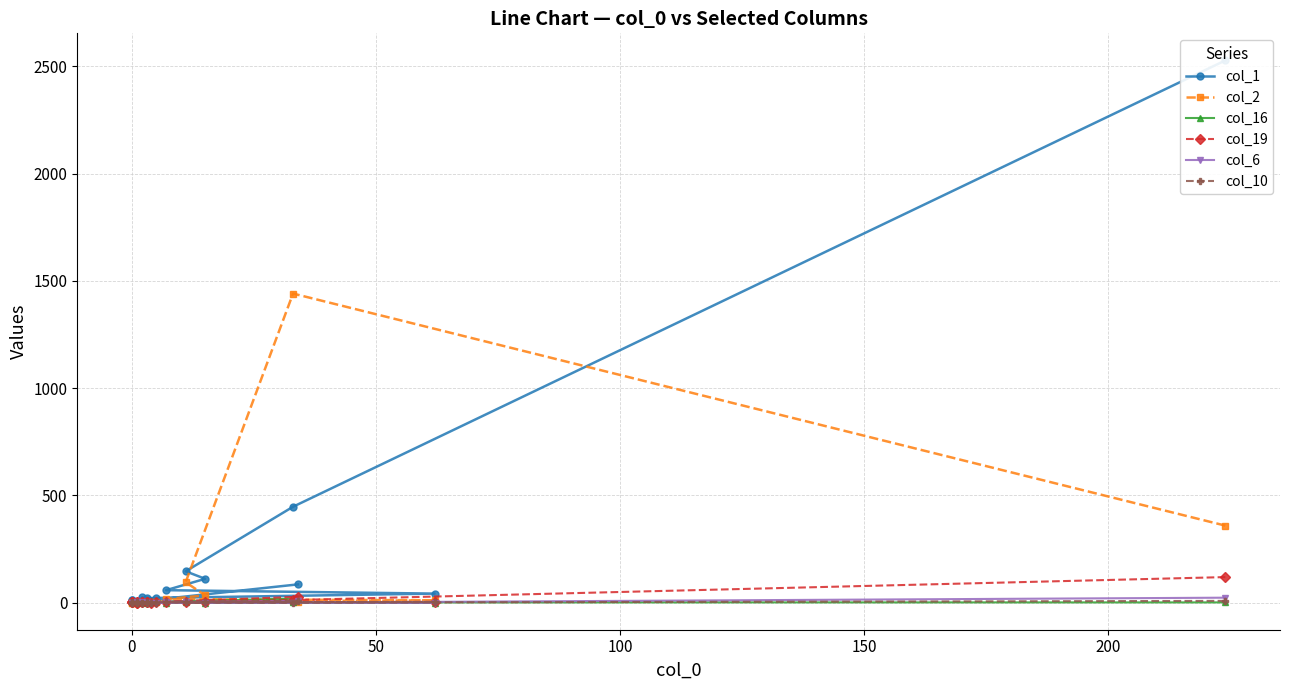

Is this an area chart (filled region under the line)?

No